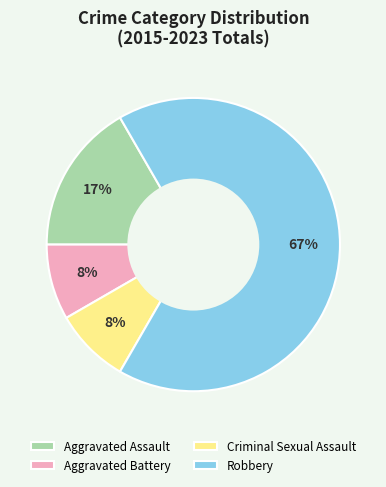

What is the ratio of the value at Aggravated Battery to the value at Robbery?

0.1